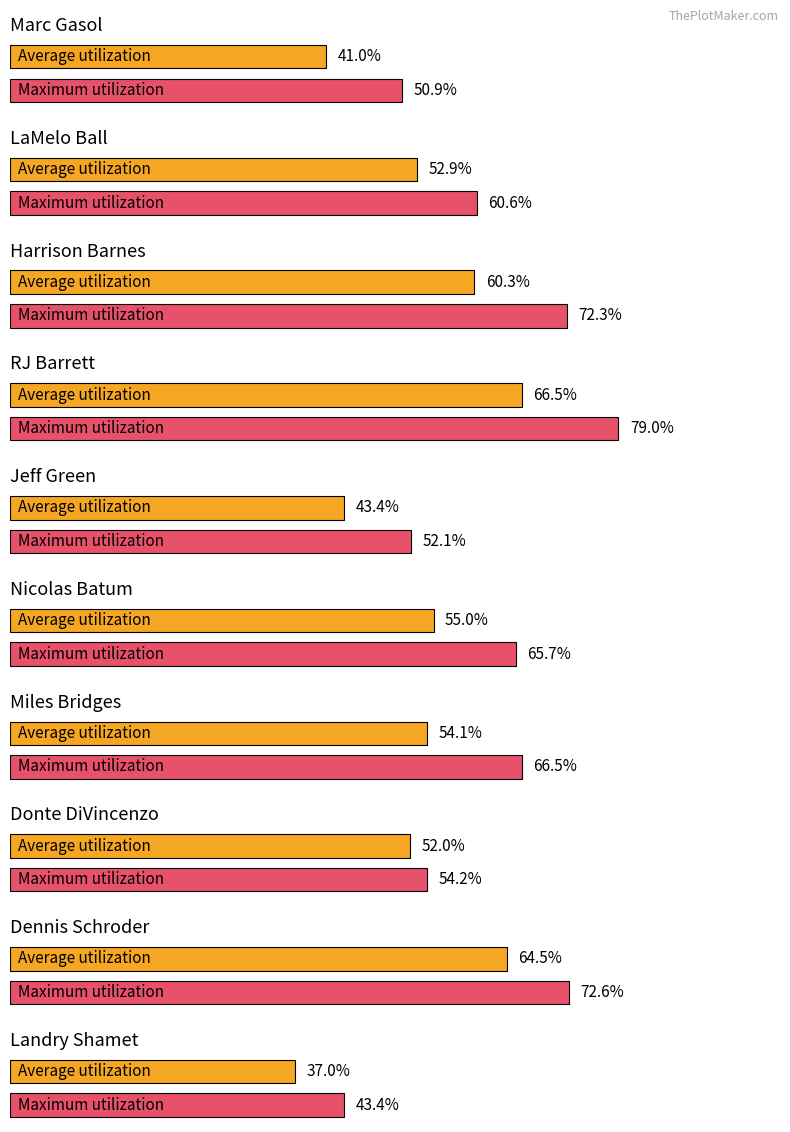

Is it true that Average utilization equals 16.4 at Marc Gasol?

False